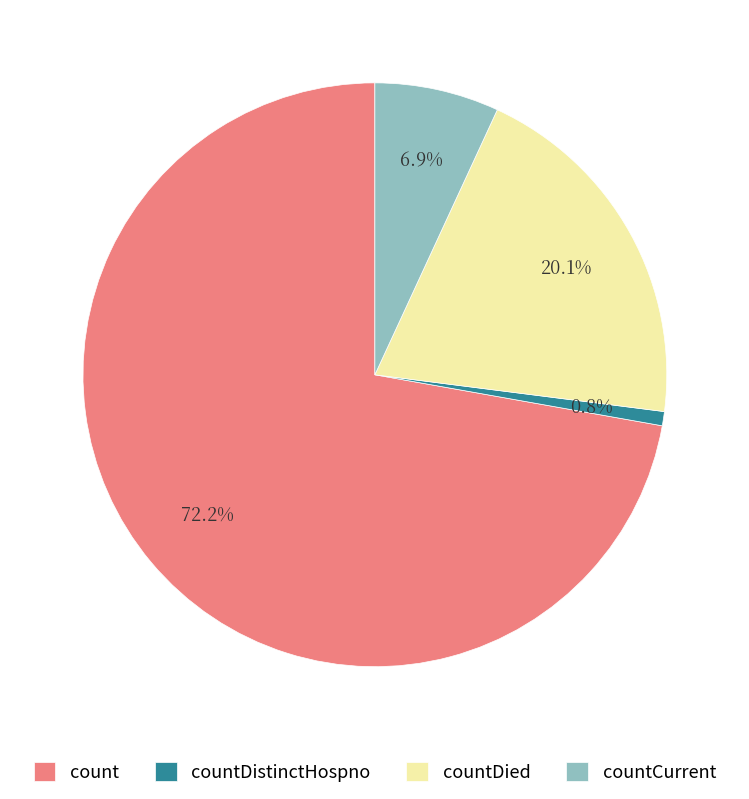

To the nearest percent, what portion does countDied represent?

20%